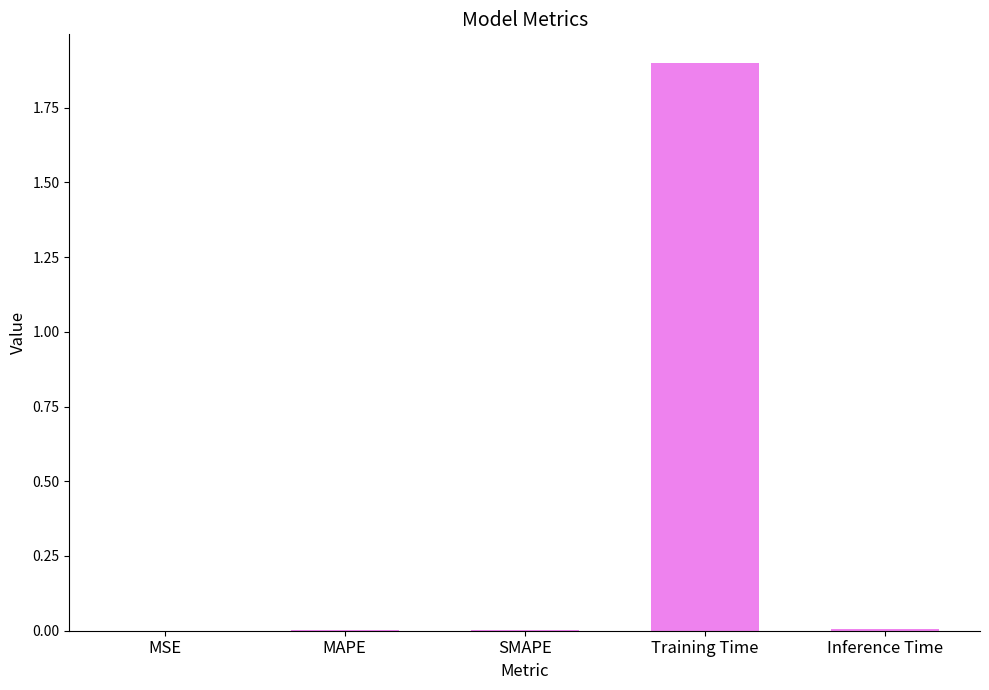

What is the average value?

0.4